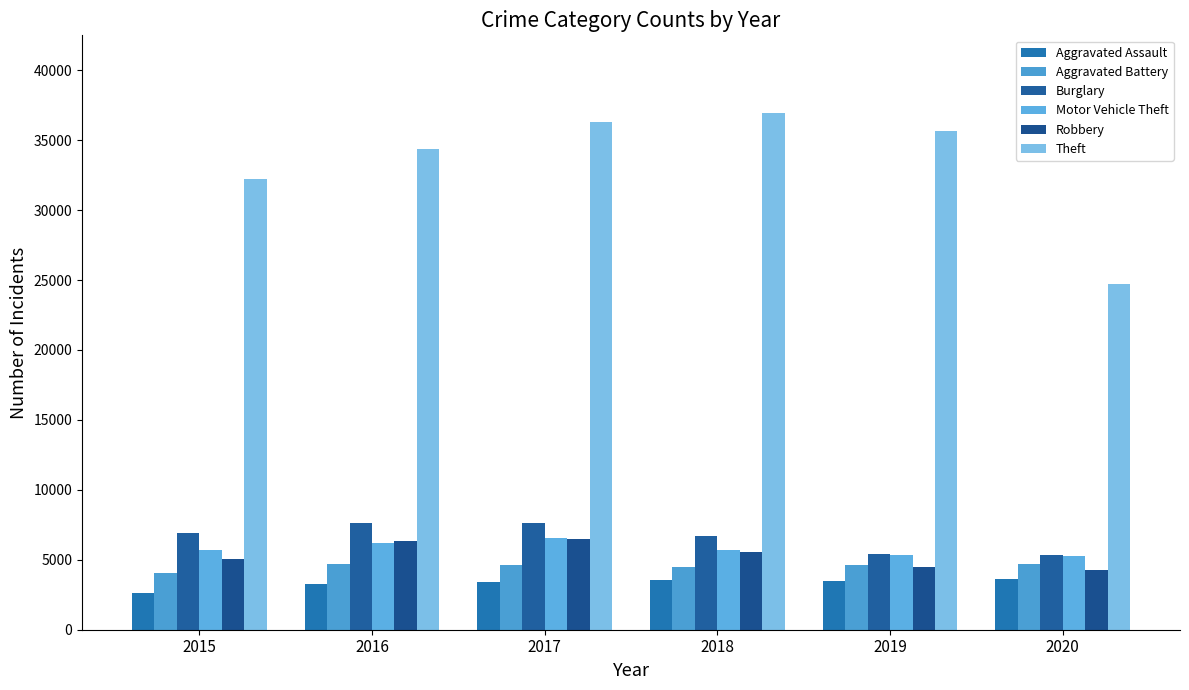

True or false: Aggravated Battery has a value of 7645 at 2020.

False